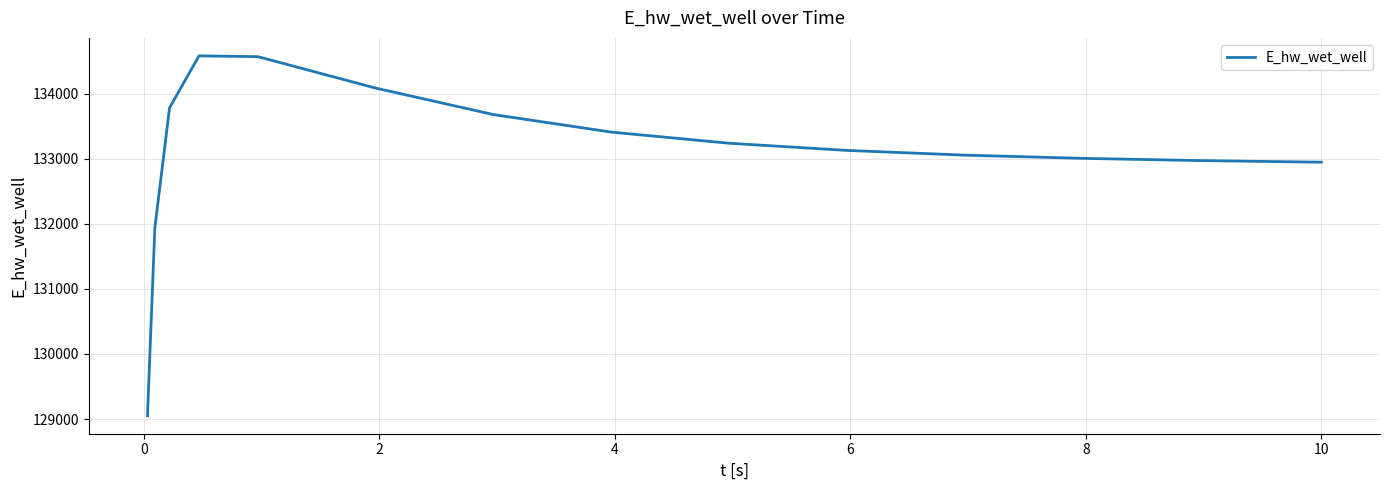

True or false: the data has more than 0 interior local peaks.

True